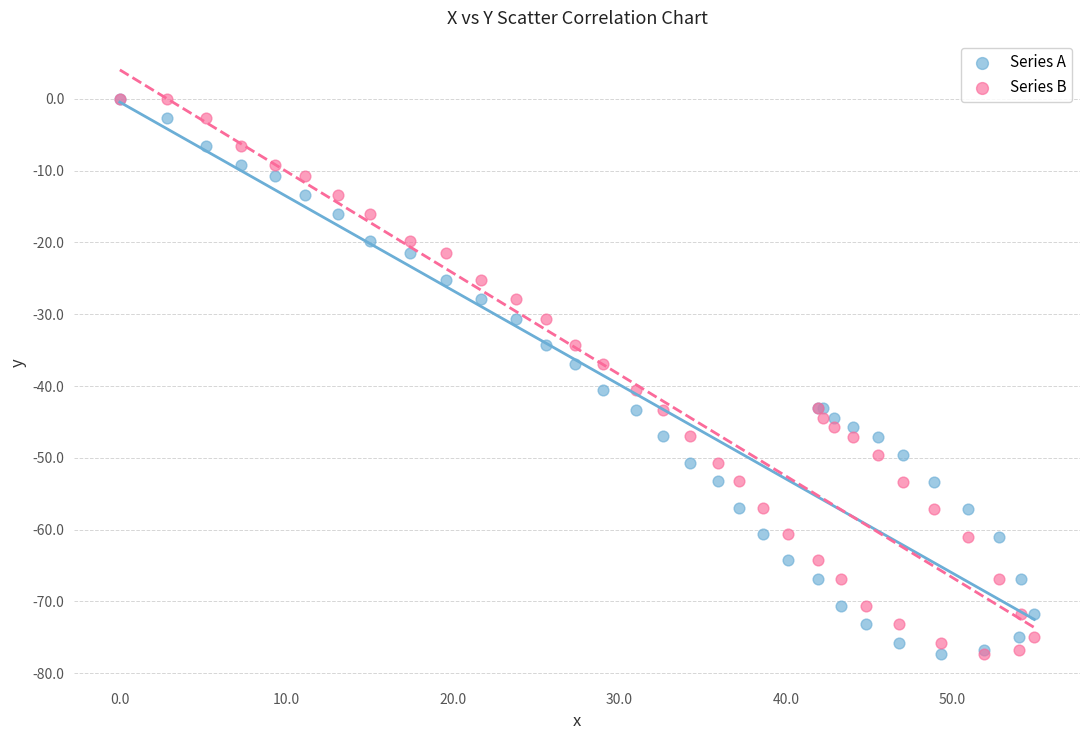

What are all the series names shown in the legend?

Series A, Series B